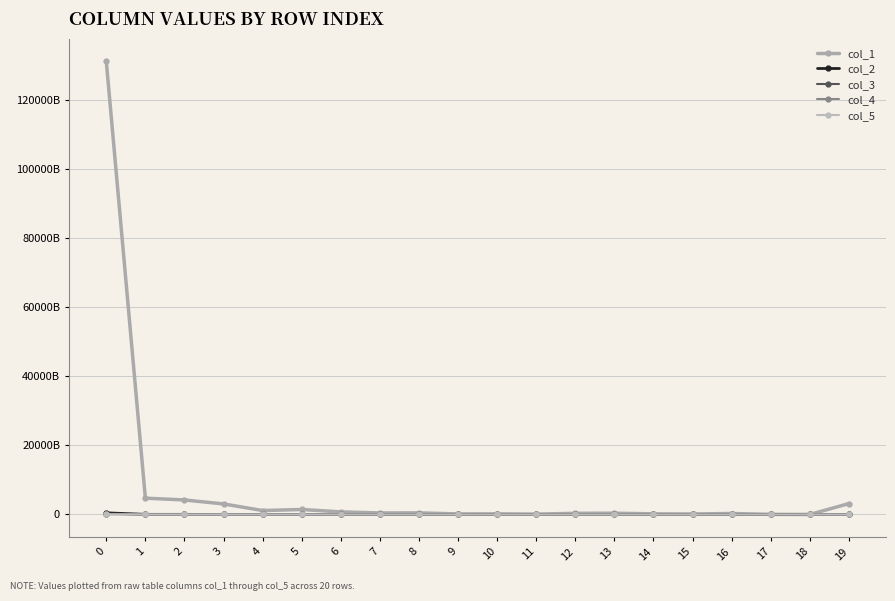

What are all the series names shown in the legend?

col_1, col_2, col_3, col_4, col_5